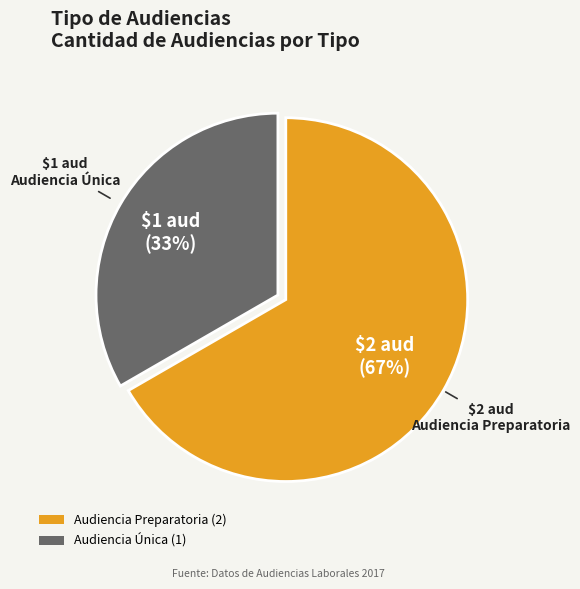

Which has a higher value, Audiencia Preparatoria or Audiencia Única?

Audiencia Preparatoria